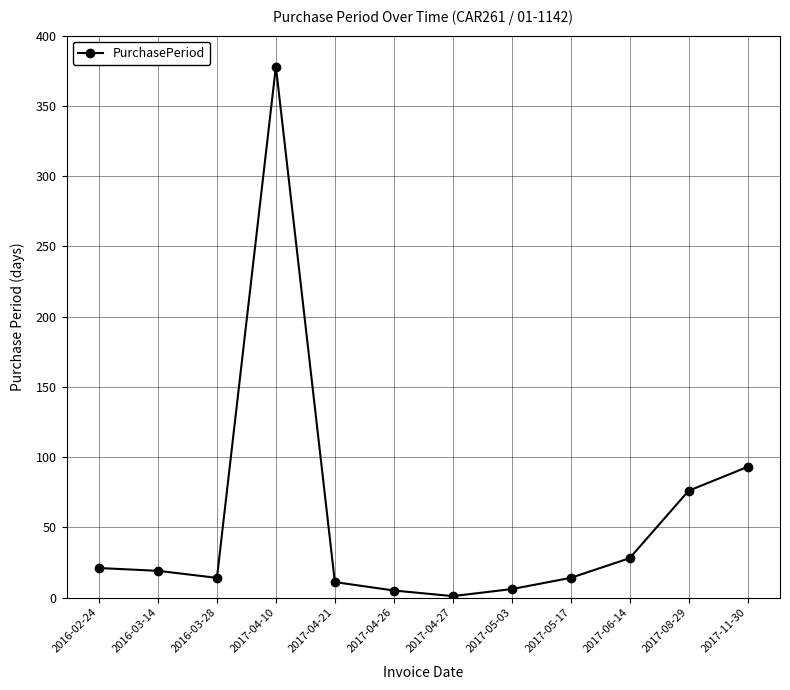

What position from the left is 2016-03-14?

2